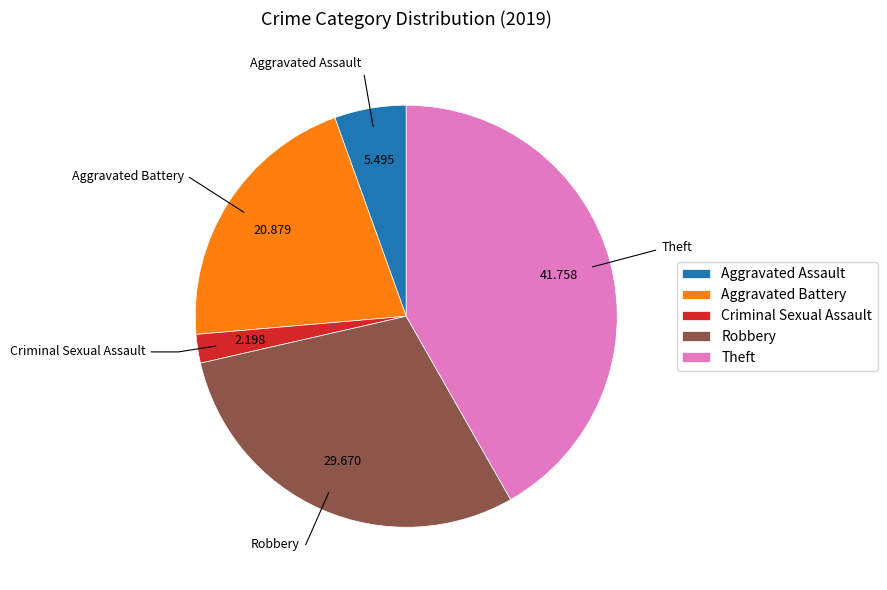

Combined, do Theft and Aggravated Assault account for over 50%?

No